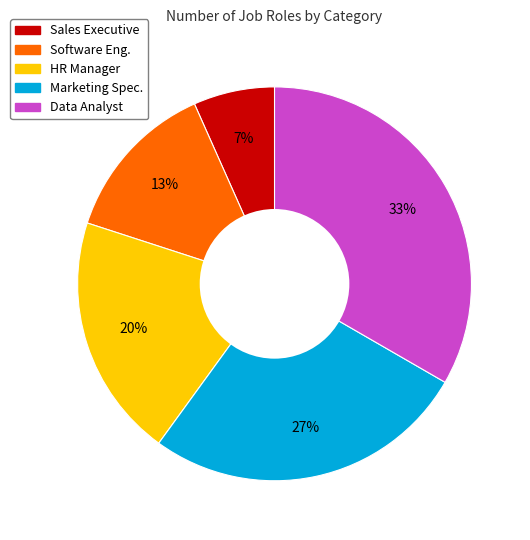

Does HR Manager represent more than half of the total?

No